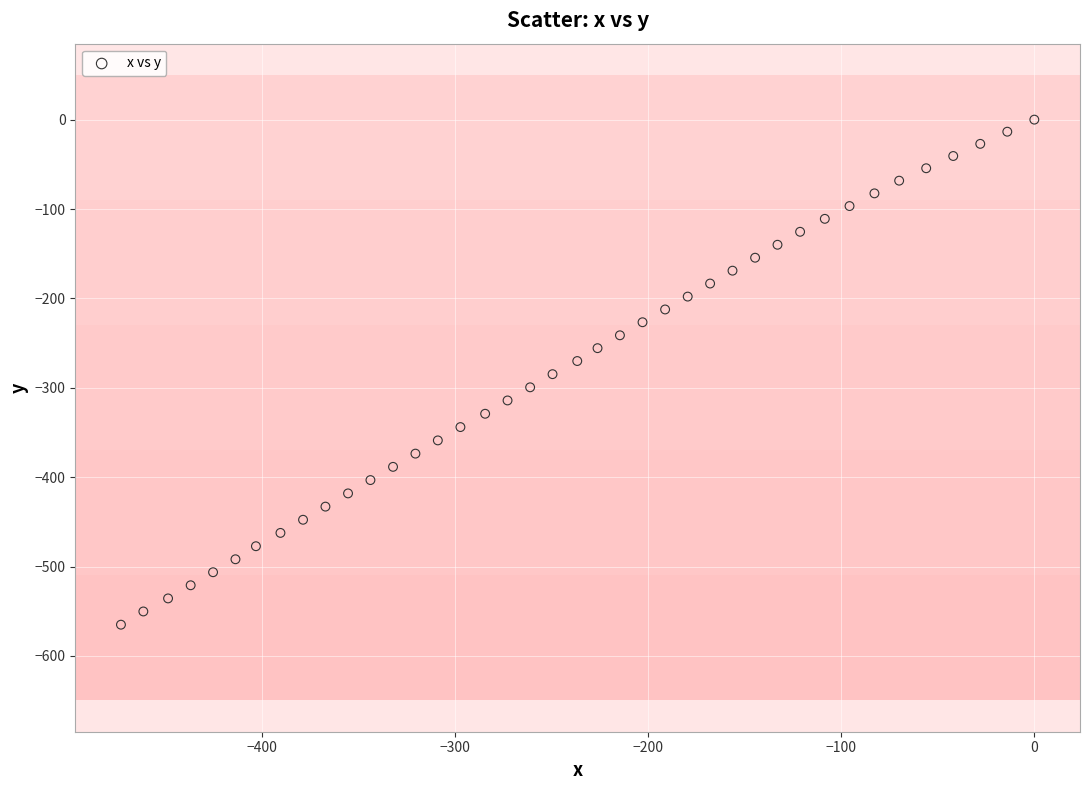

What is the range of X values (max minus min)?

473.0